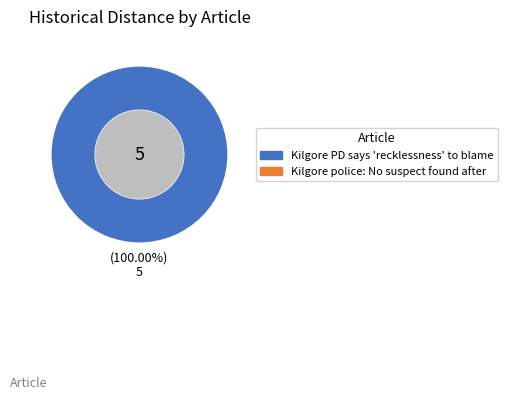

Is there any slice that represents more than half of the pie?

Yes